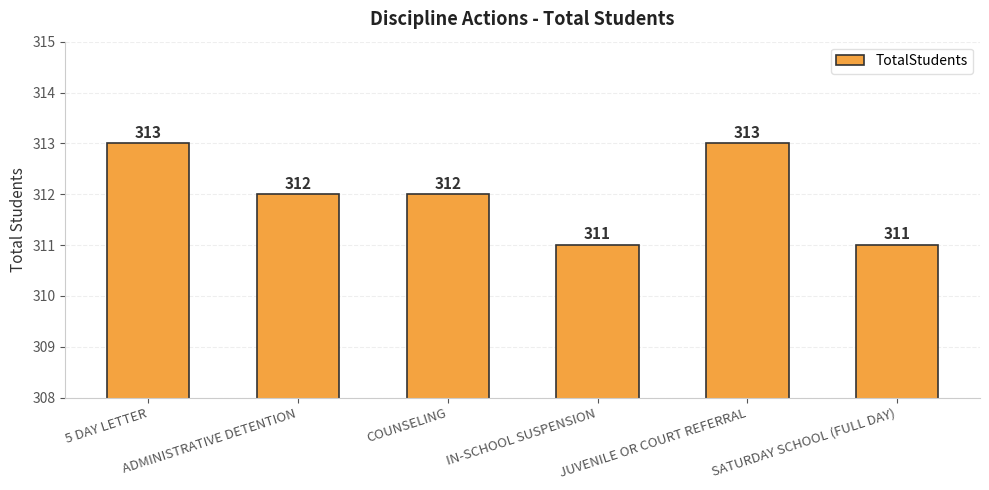

What is the value of the 3rd bar from the left?

312